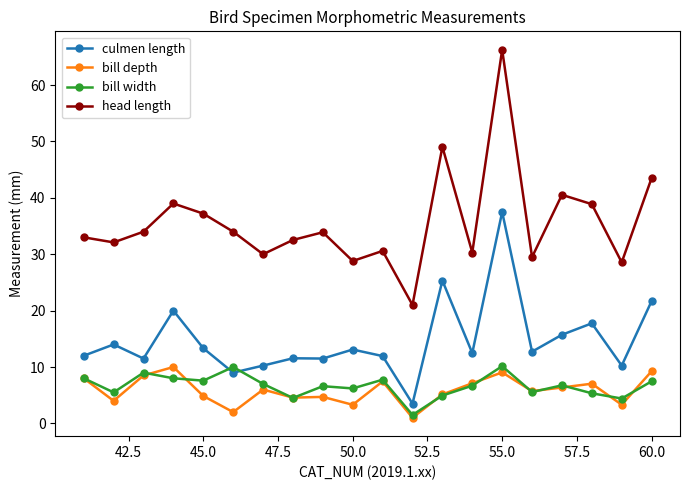

At how many categories does at least one series exceed 35?

7